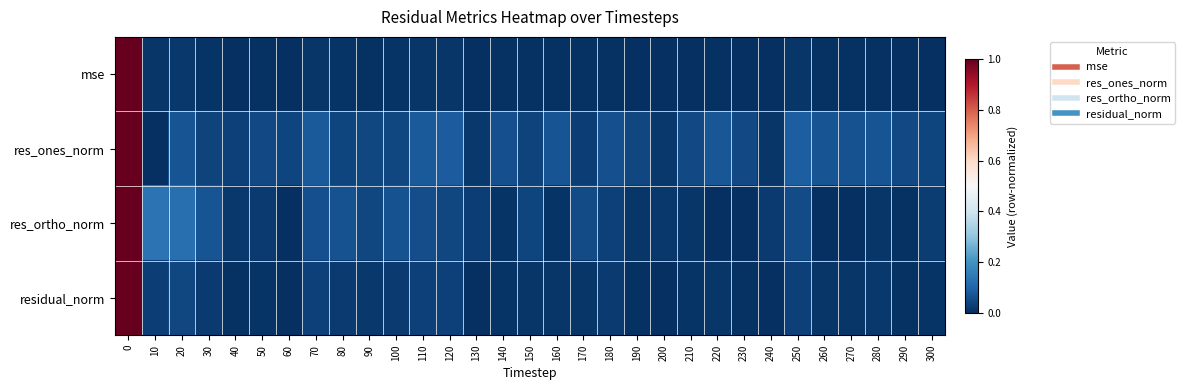

Which has a higher value, 90 or 130?

90